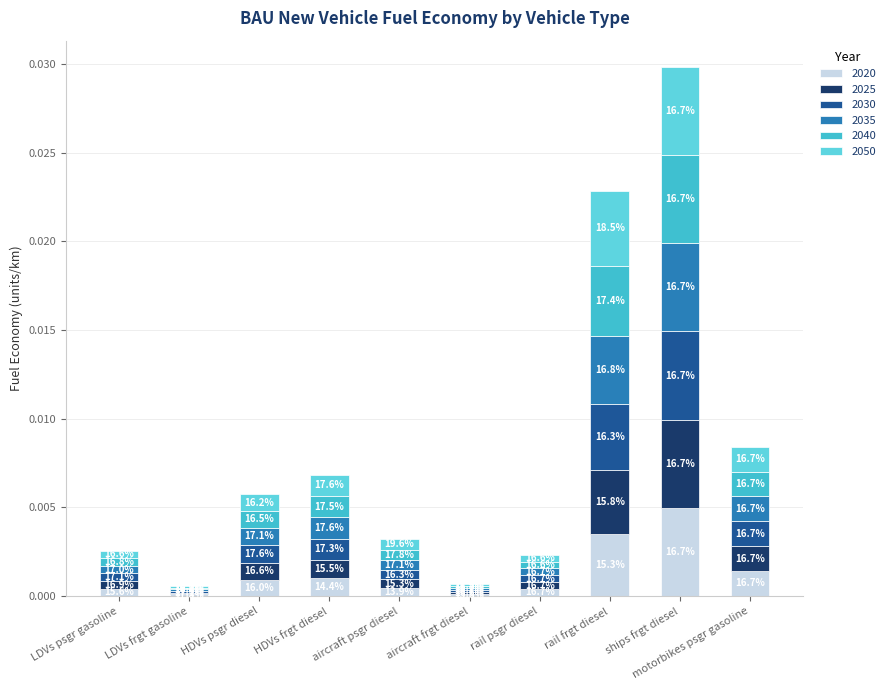

Between HDVs psgr diesel and aircraft frgt diesel, which is larger?

HDVs psgr diesel